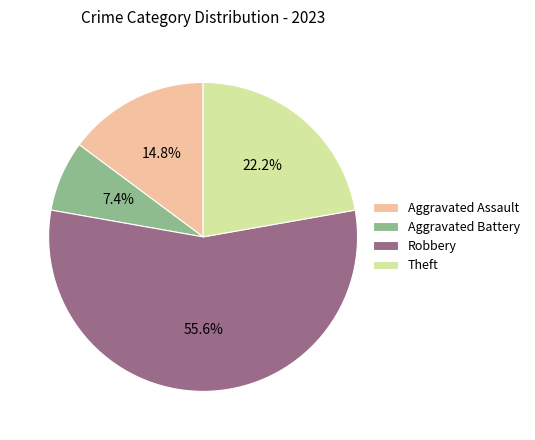

How many segments does this pie chart have?

4